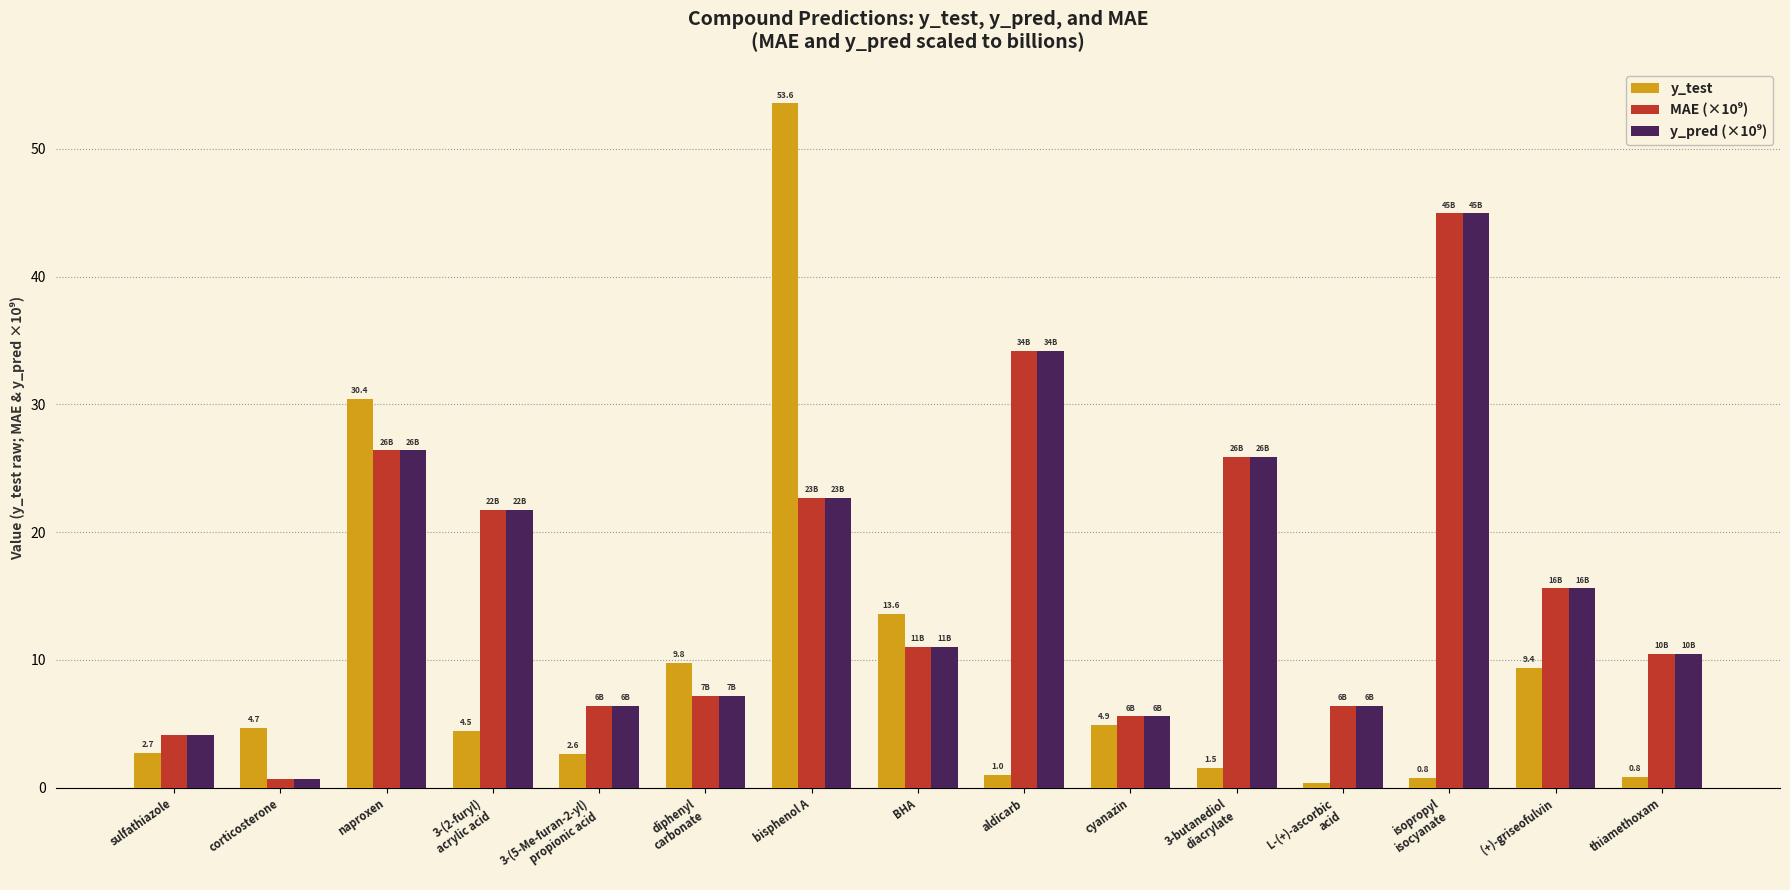

What is the difference between the highest and lowest values at L-(+)-ascorbic
acid?

6.0